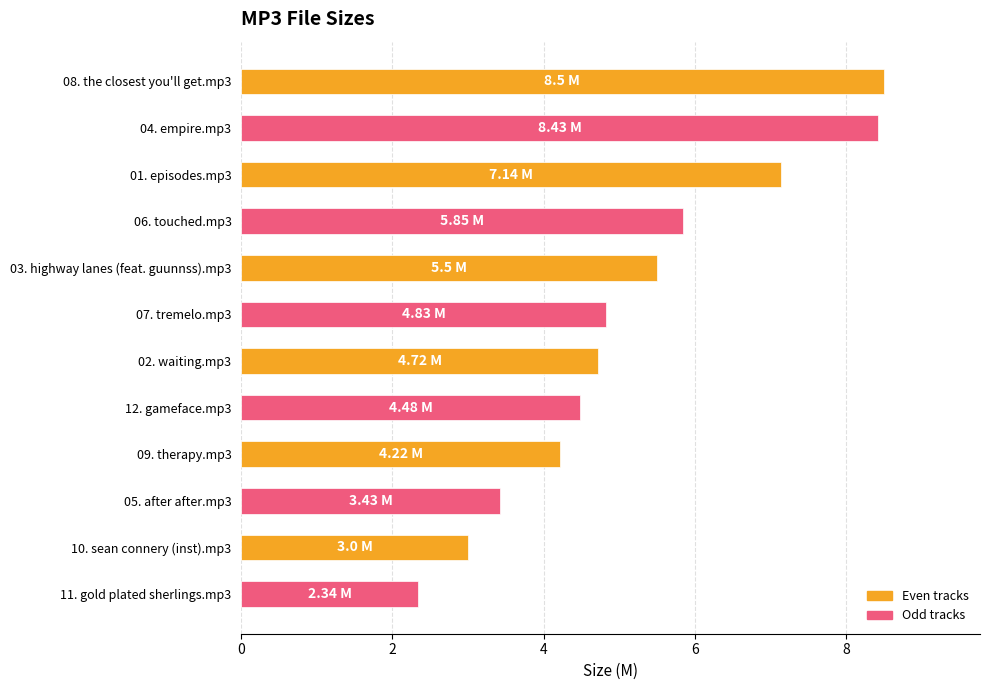

What is the change in value from 01. episodes.mp3 to 03. highway lanes (feat. guunnss).mp3?

-1.6